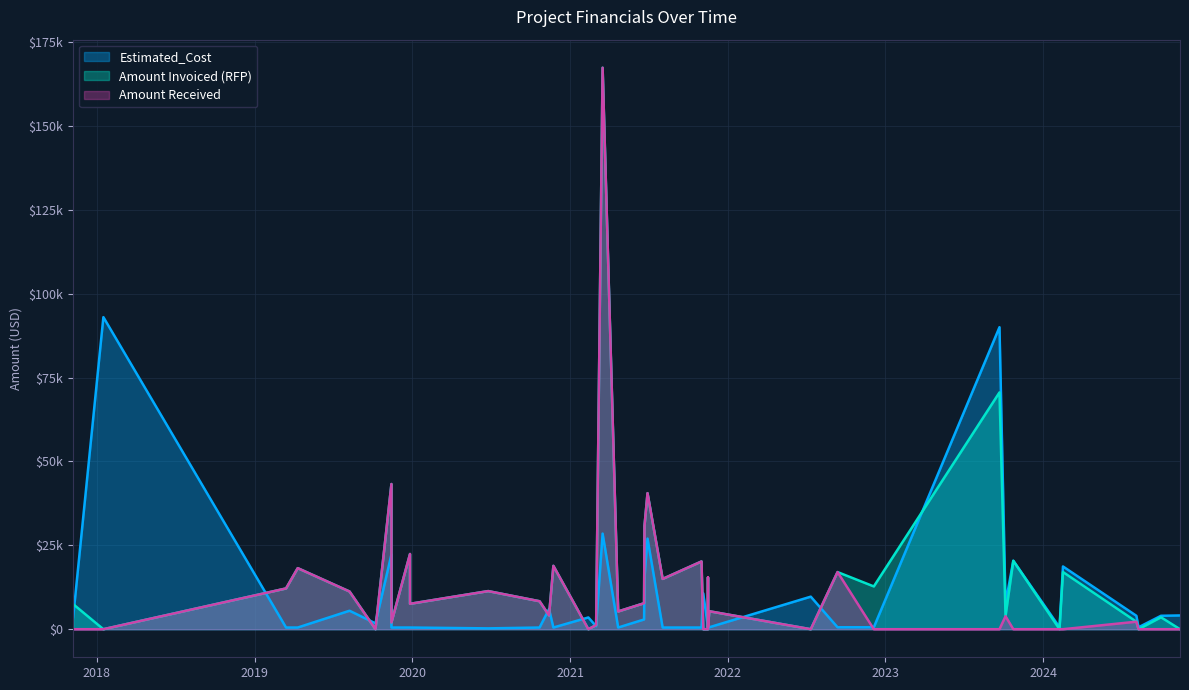

After their last crossing, which series has the higher values: Estimated_Cost or Amount Invoiced (RFP)?

Estimated_Cost